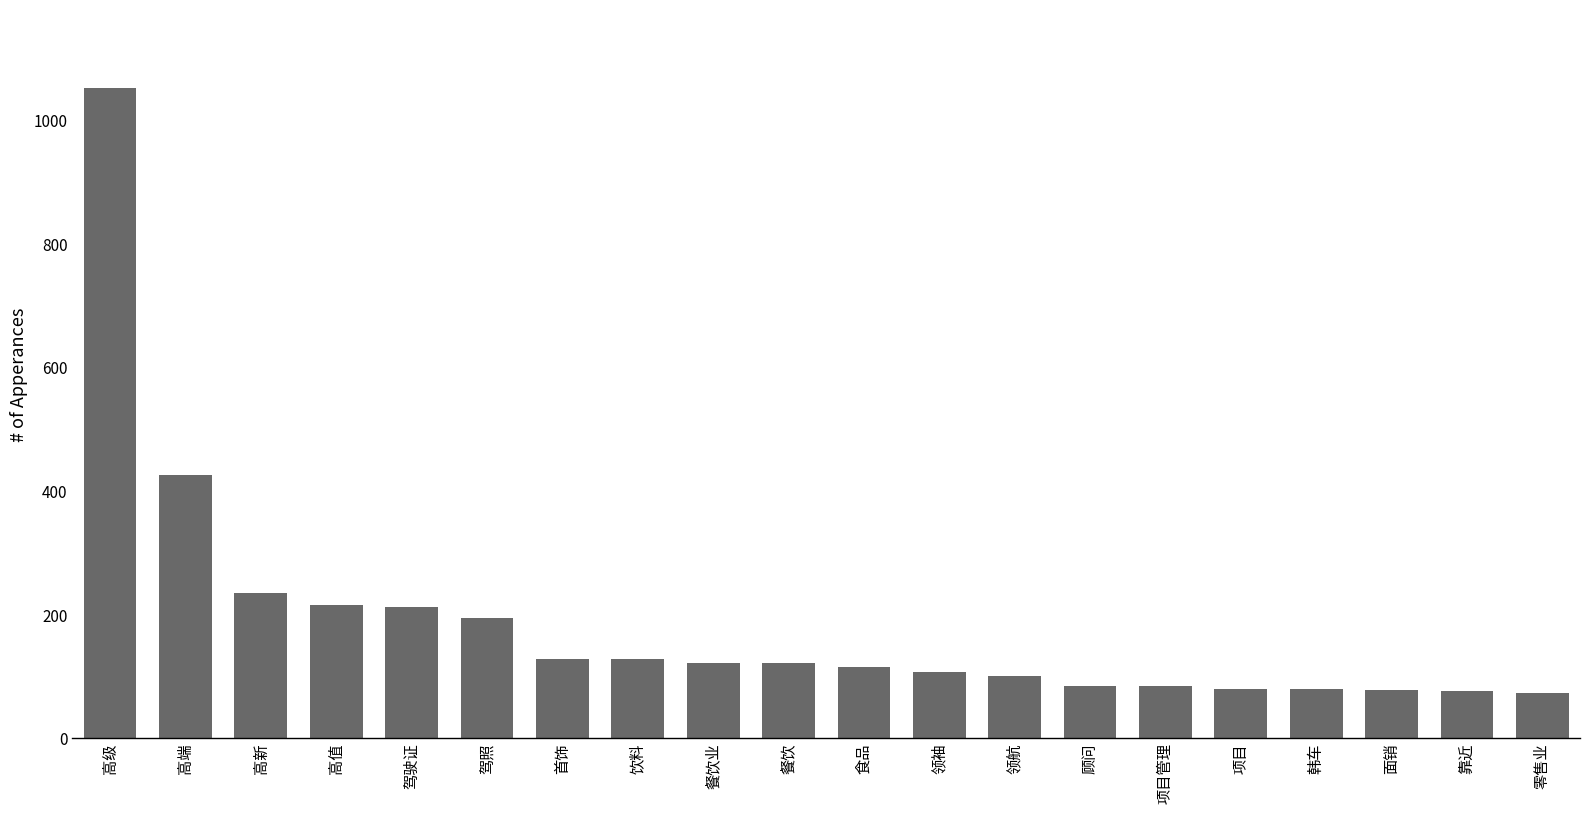

How many values are below 121?

10